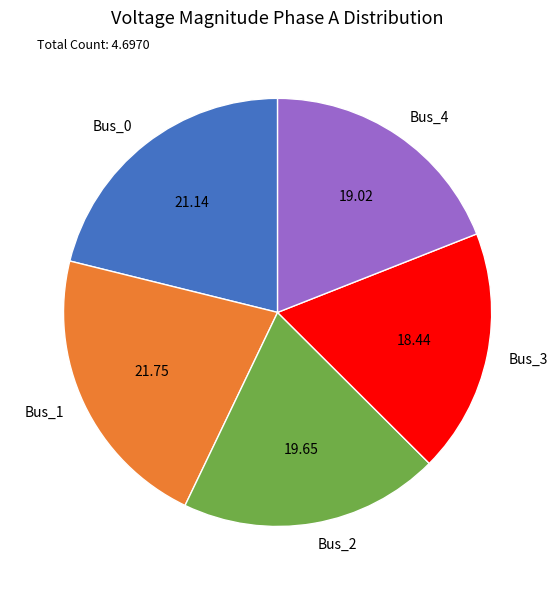

What is the ratio of the value at Bus_4 to the value at Bus_1?

0.9